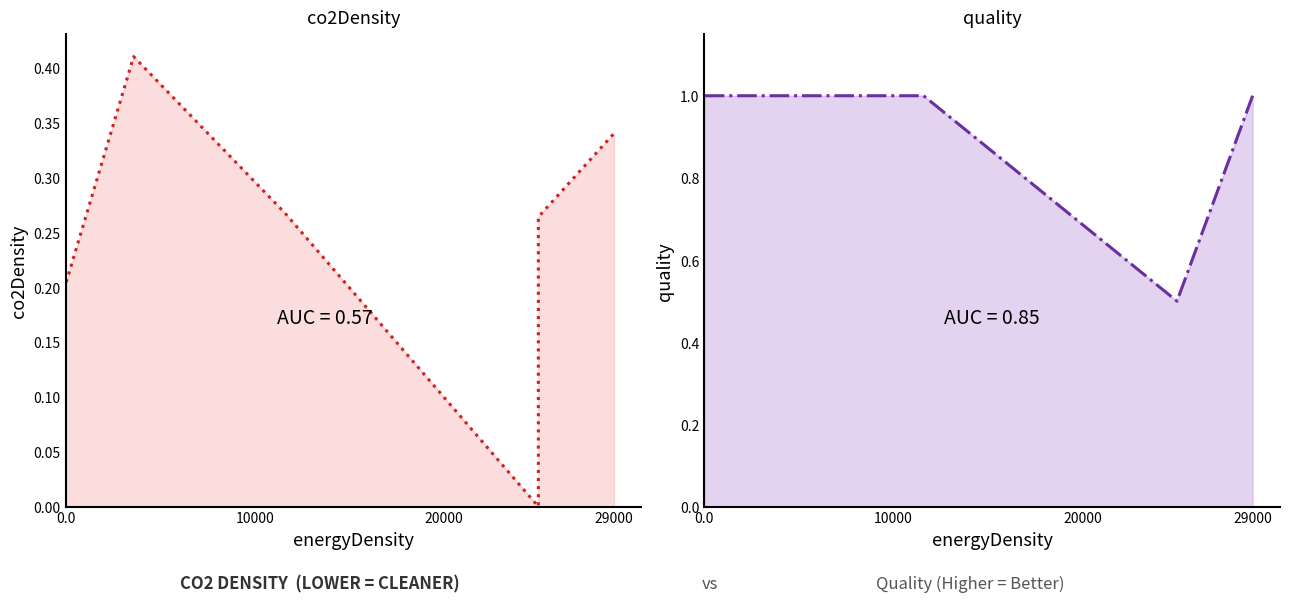

True or false: quality and co2Density cross at least once.

False